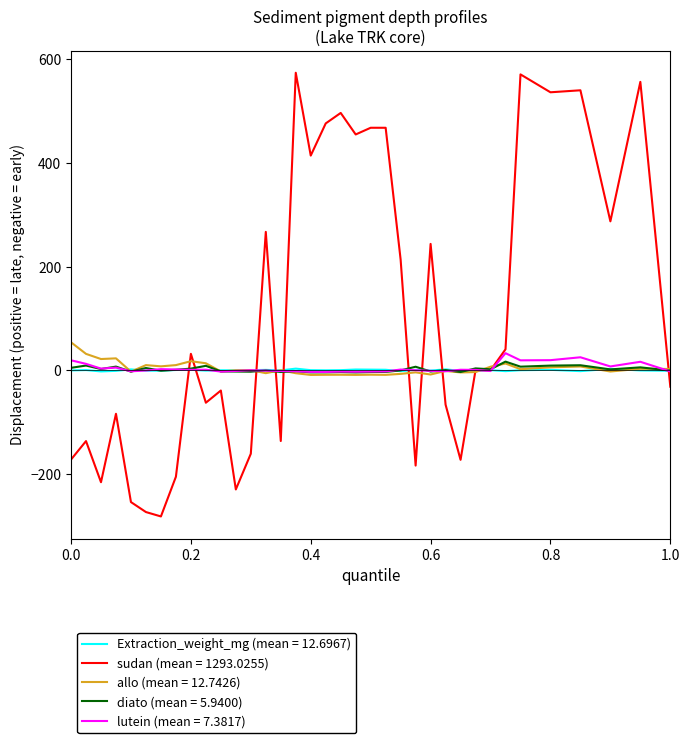

Which series has the widest spread of values?

sudan (mean = 1293.0255)